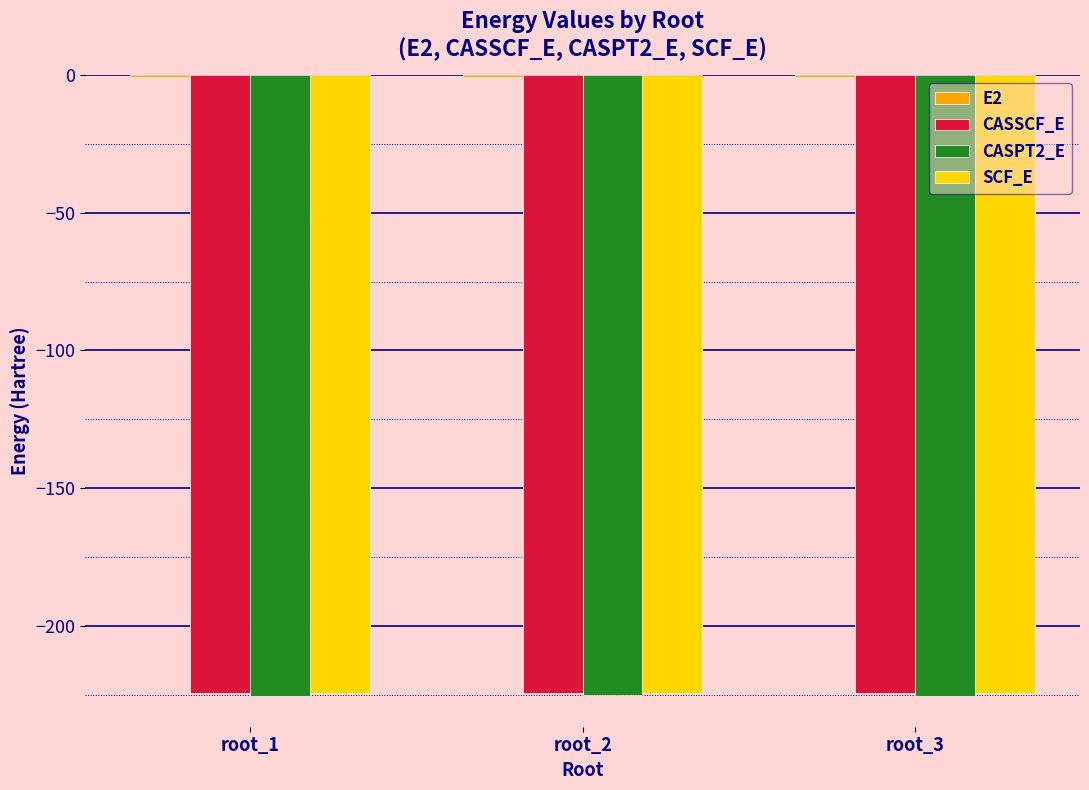

What is the approximate value of SCF_E at root_2?

-224.5